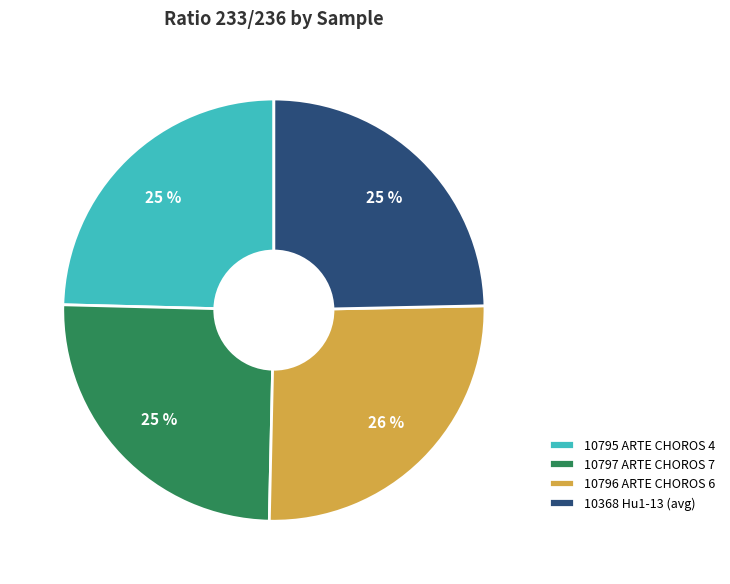

To the nearest percent, what portion does 10368 Hu1-13 (avg) represent?

25%